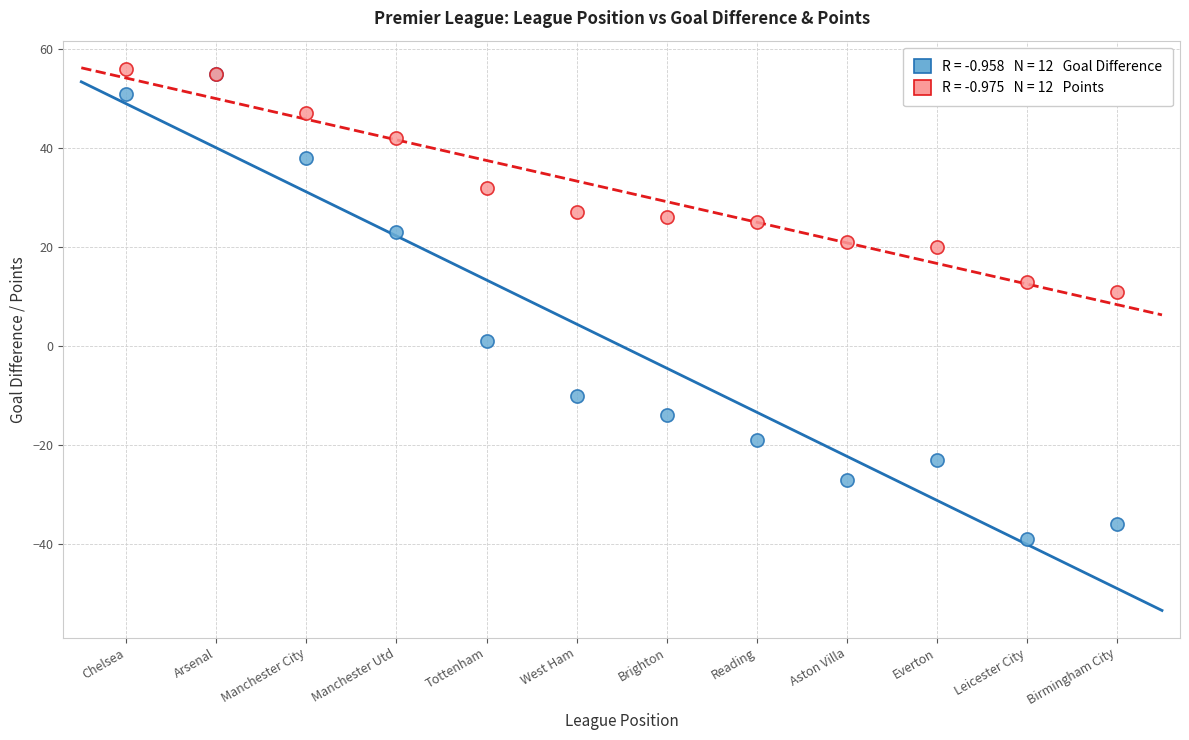

Across all series, what Y value is closest to 8?

11